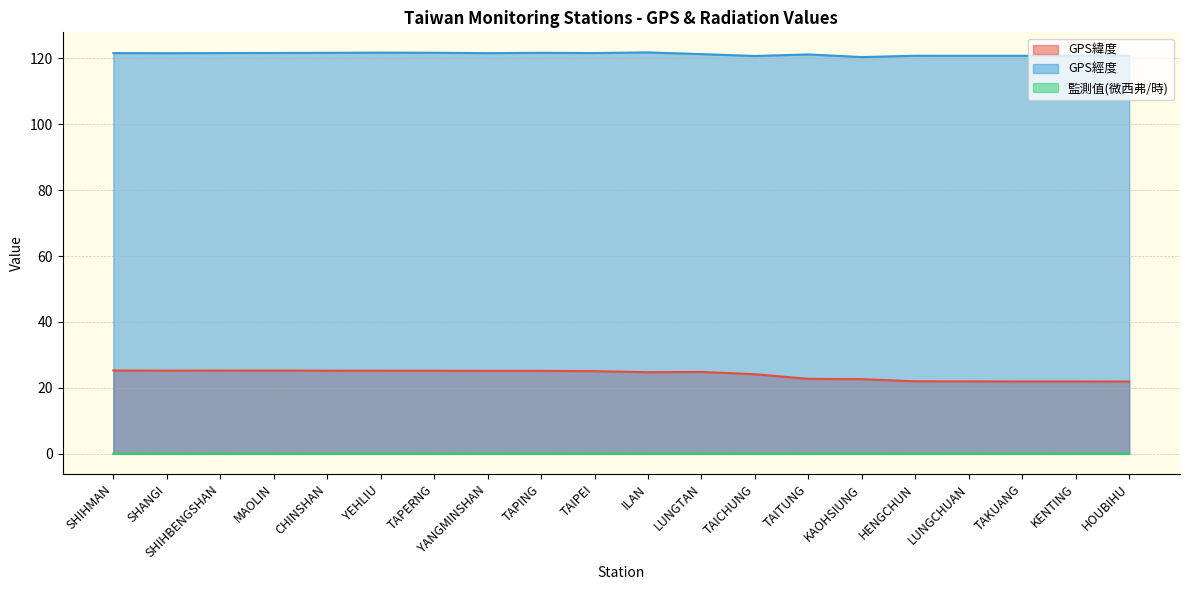

List the series in order of their peak value, highest first.

GPS經度, GPS緯度, 監測值(微西弗/時)